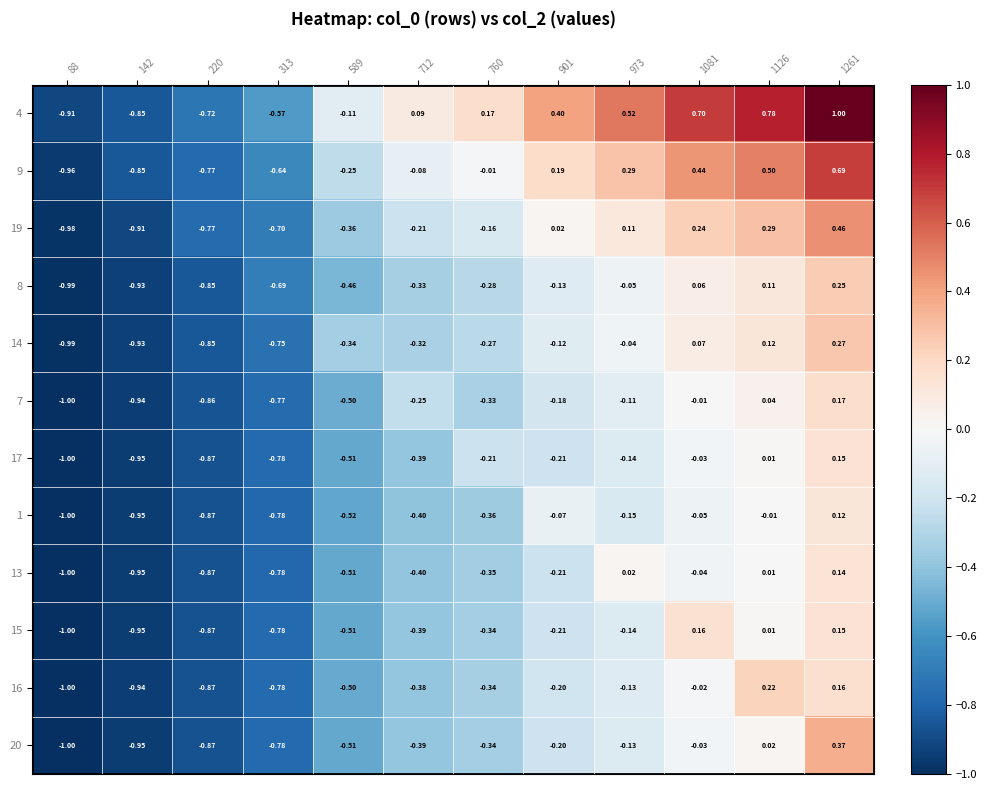

Is the value of 4 at 760 greater than the value of 16 at 973?

Yes